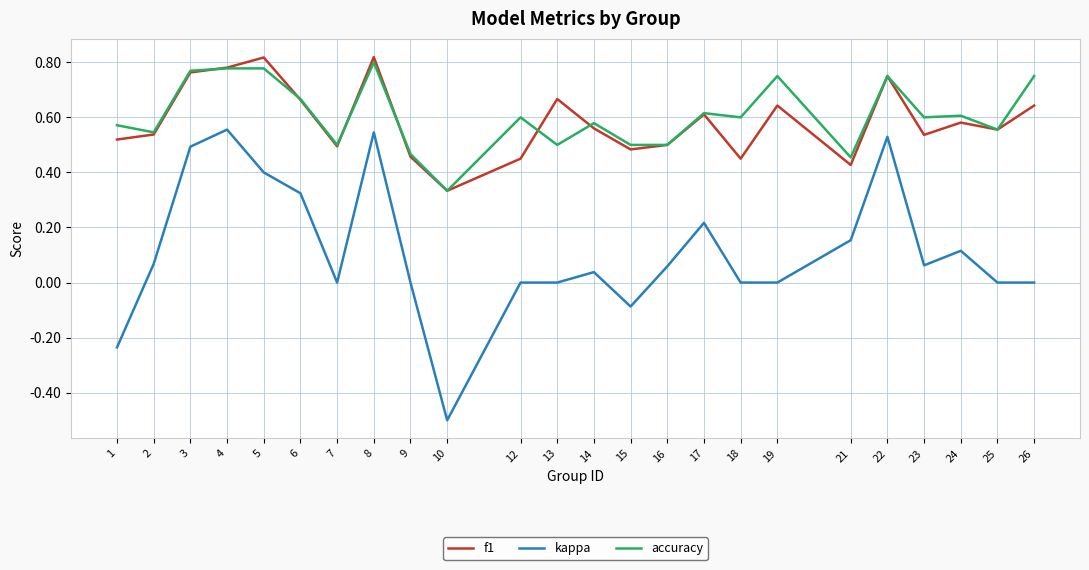

Which series has the largest range (max minus min)?

kappa